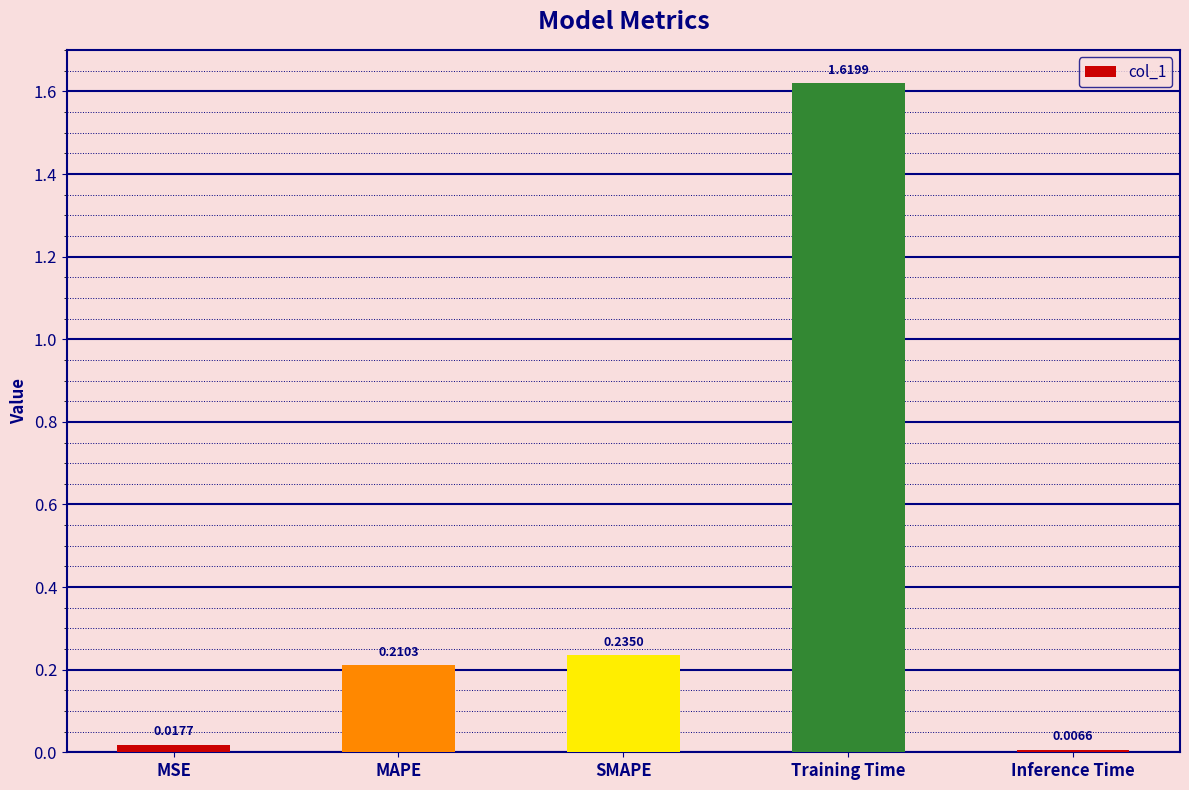

What is the change in value from MSE to Training Time?

+1.6